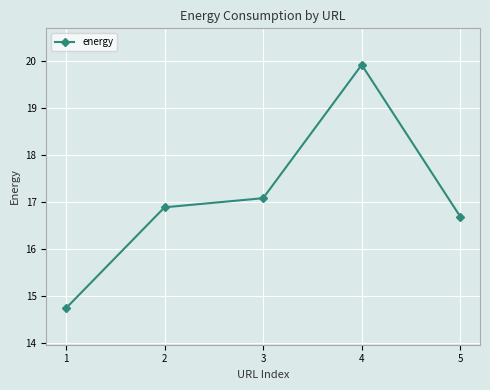

True or false: the data shows 11.4 at 3.

False